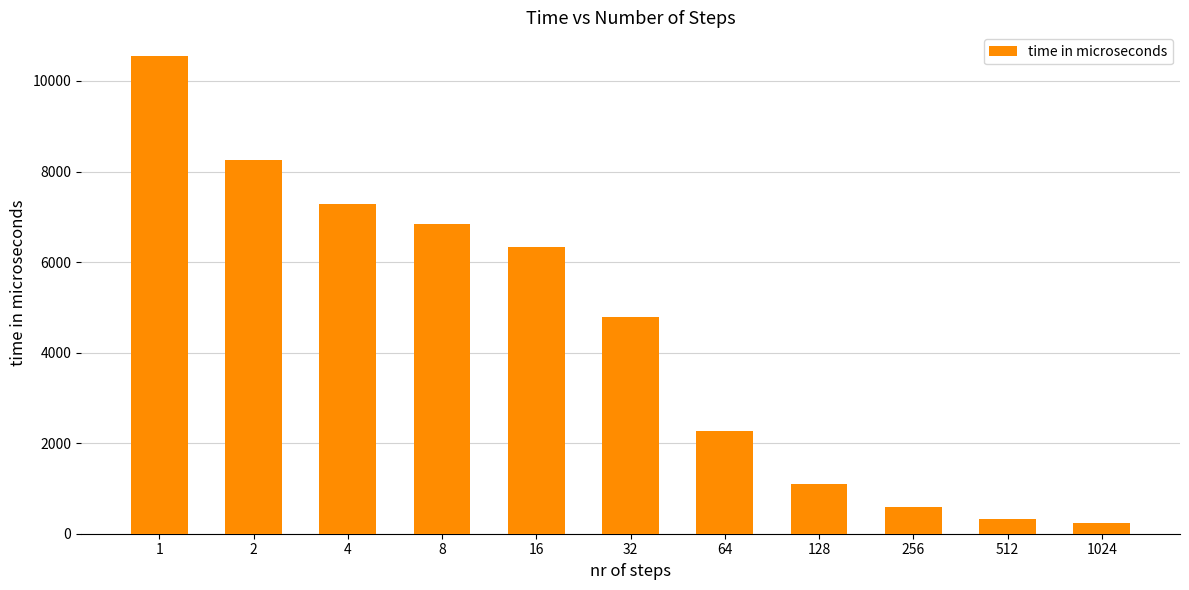

How many bars are there in total?

11